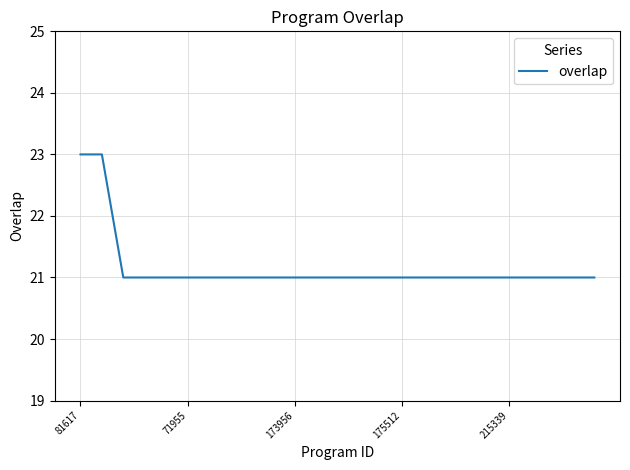

What is the greatest value displayed?

23